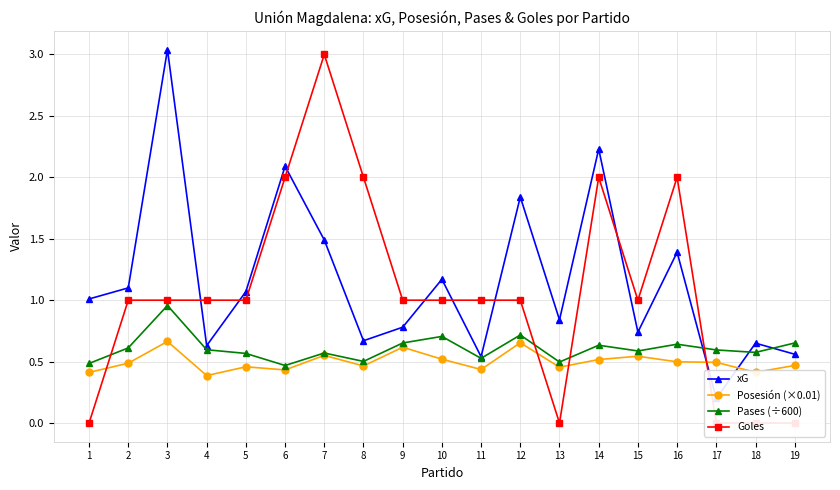

Which series changed the most between 13 and 16?

Goles